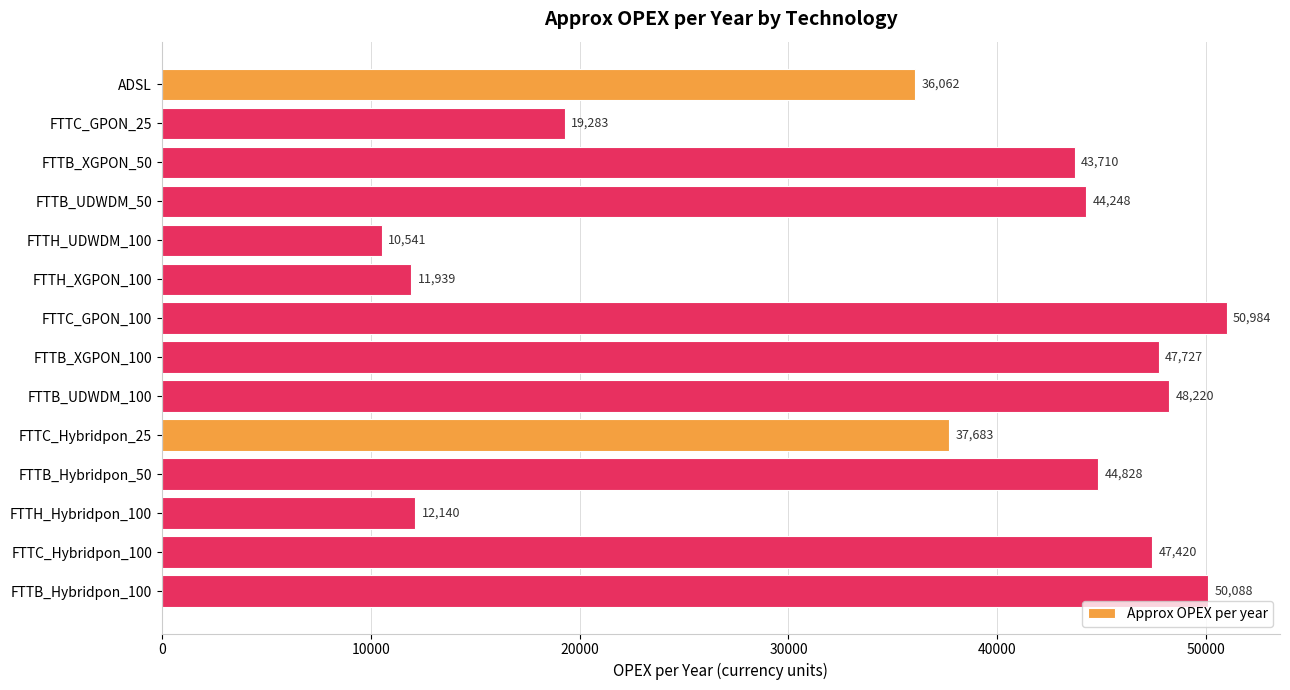

Is it true that the value at FTTB_Hybridpon_100 is 50088.5?

True